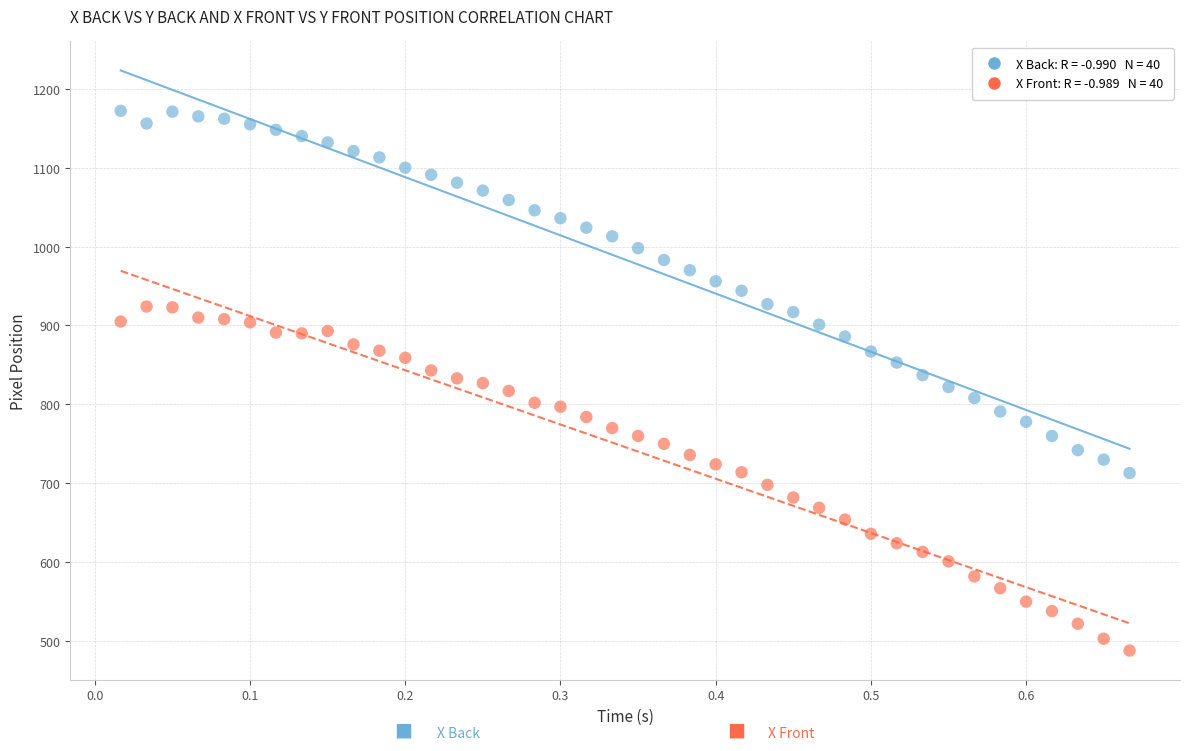

Across all data points, what is the range of Y values (max minus min)?

684